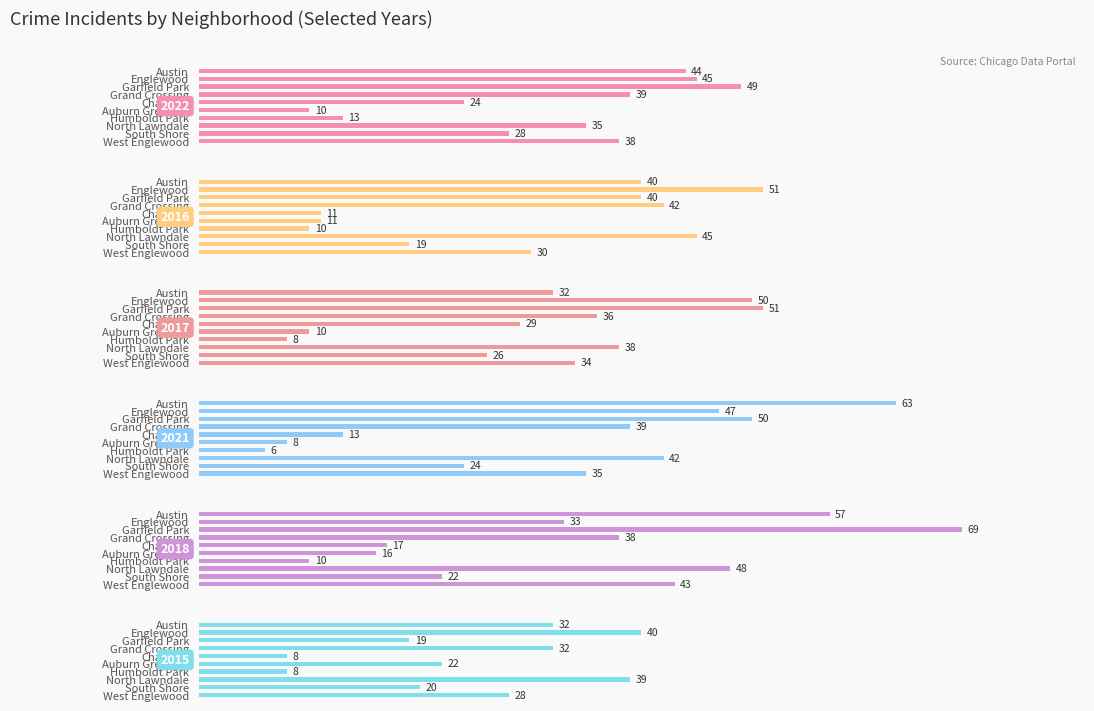

What is the value of the 2021 bar at the 7th from the left?

6